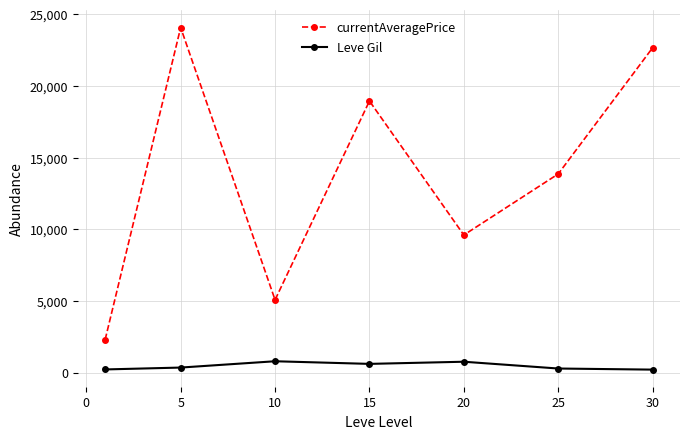

What are all the series names shown in the legend?

currentAveragePrice, Leve Gil